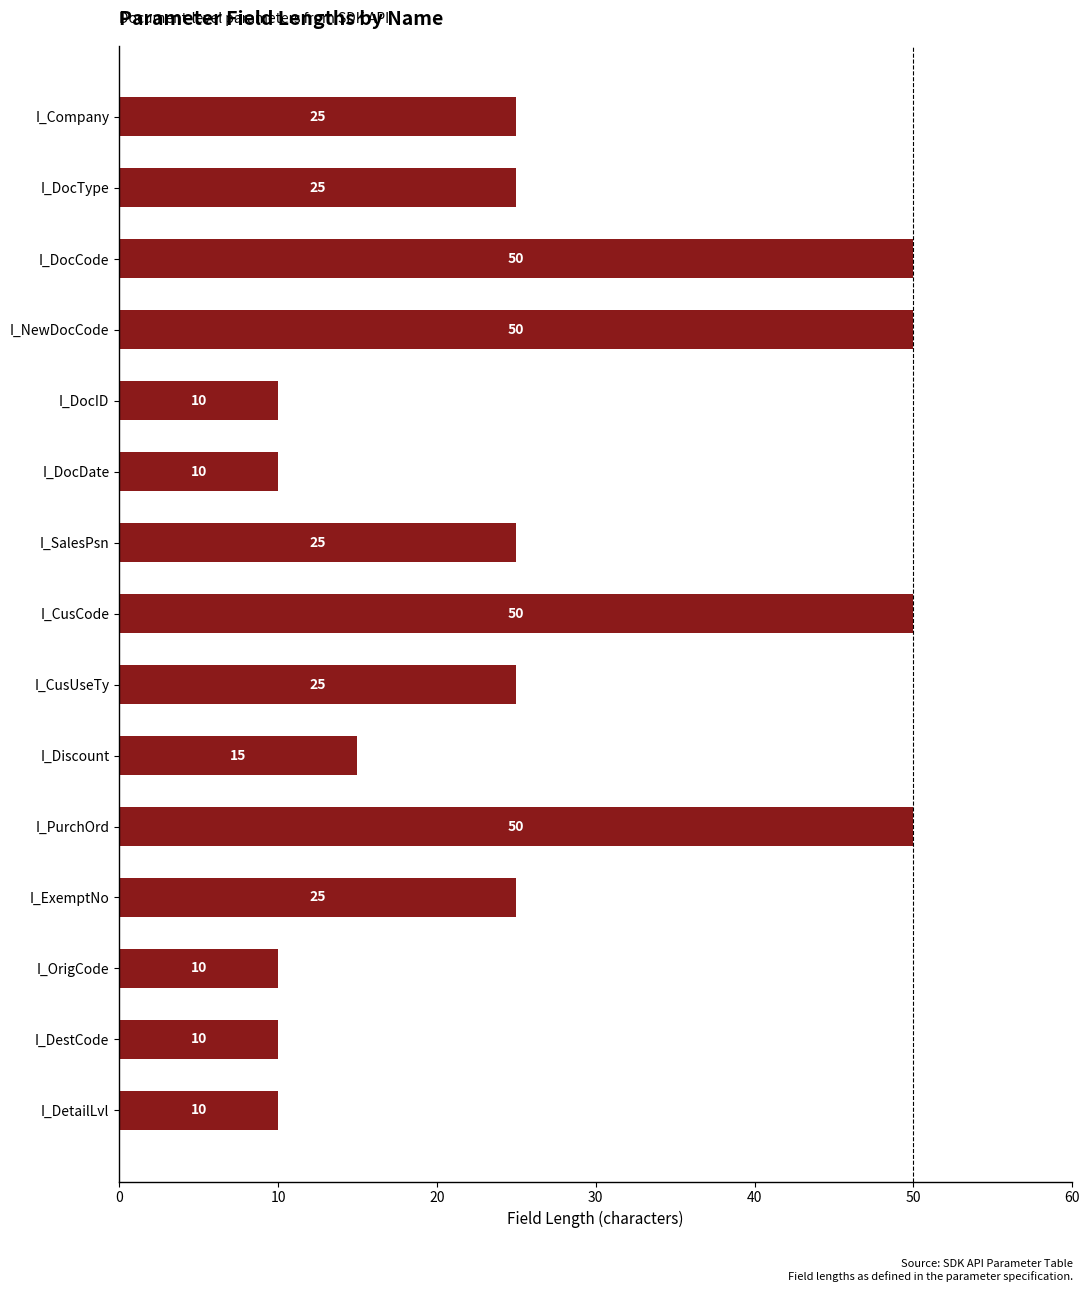

The chart shows a value of 19 at I_PurchOrd. True or false?

False